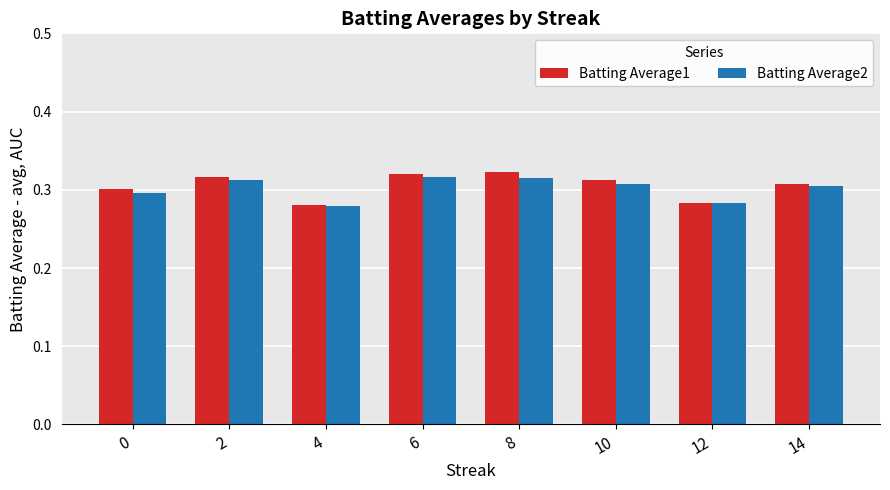

What are all the series names shown in the legend?

Batting Average1, Batting Average2